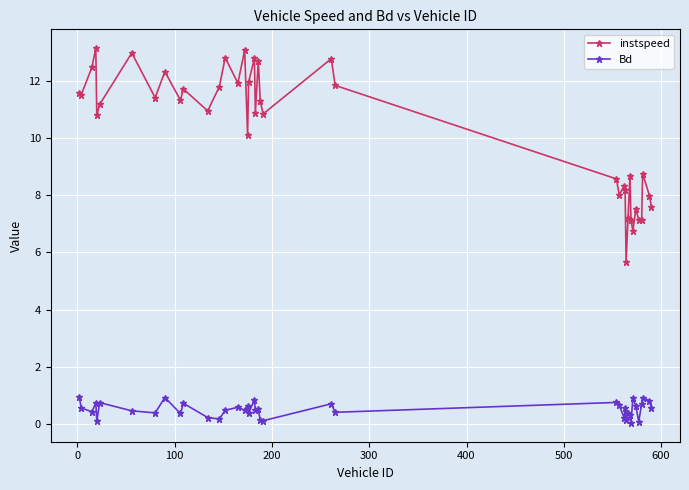

What is the sum of all Bd values?

20.4